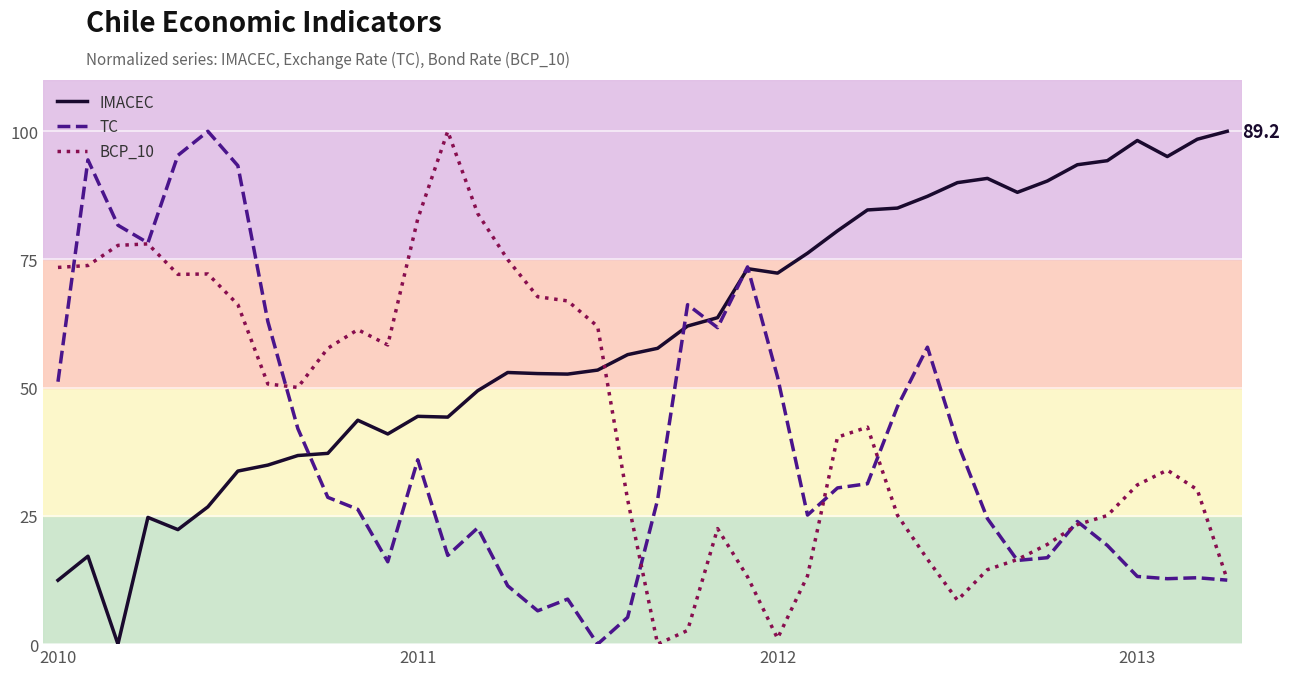

What is the difference between the IMACEC values at 29 and 25?

11.1